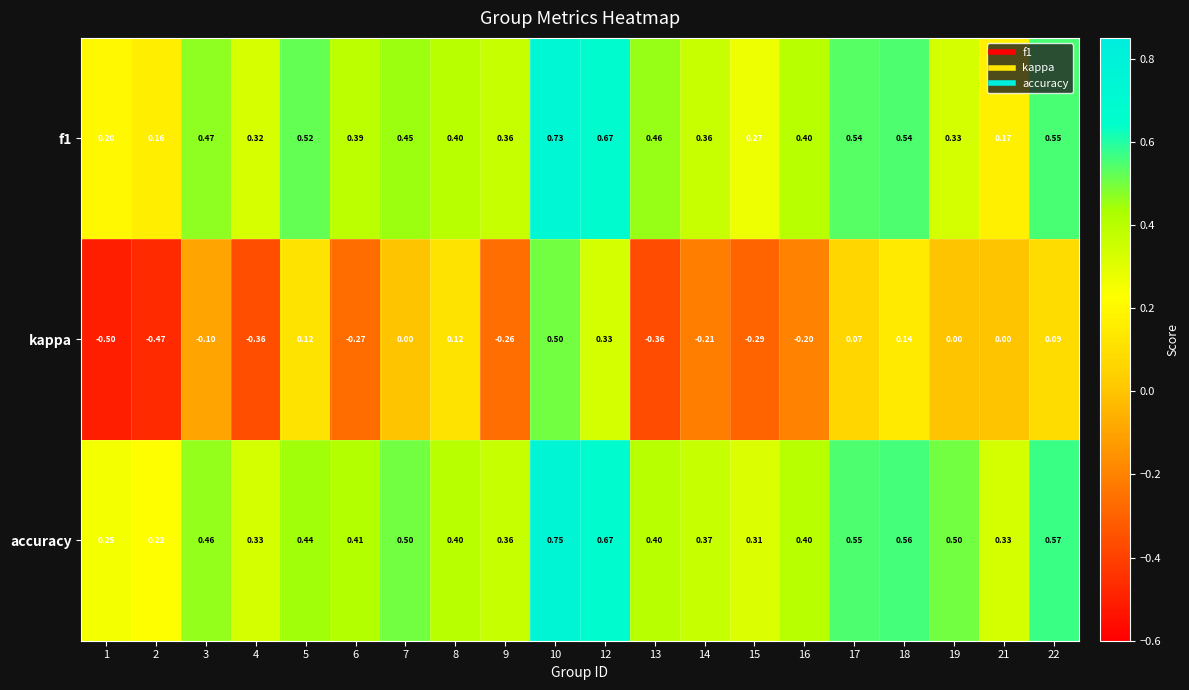

At which category is the sum across all series the highest?

10